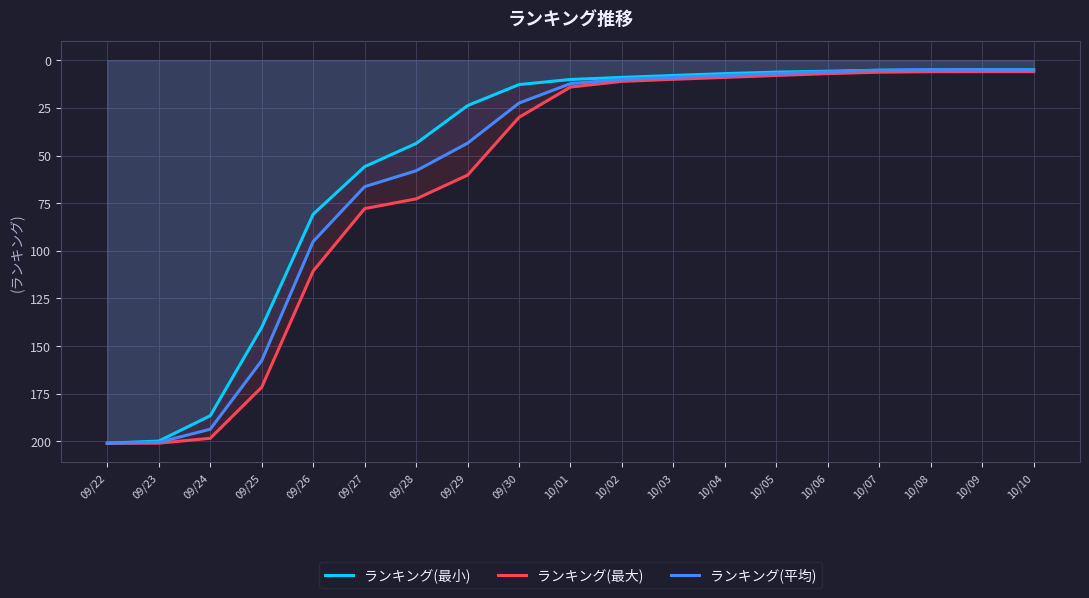

What is the difference between the ランキング(最大) values at 10/04 and 09/23?

191.9